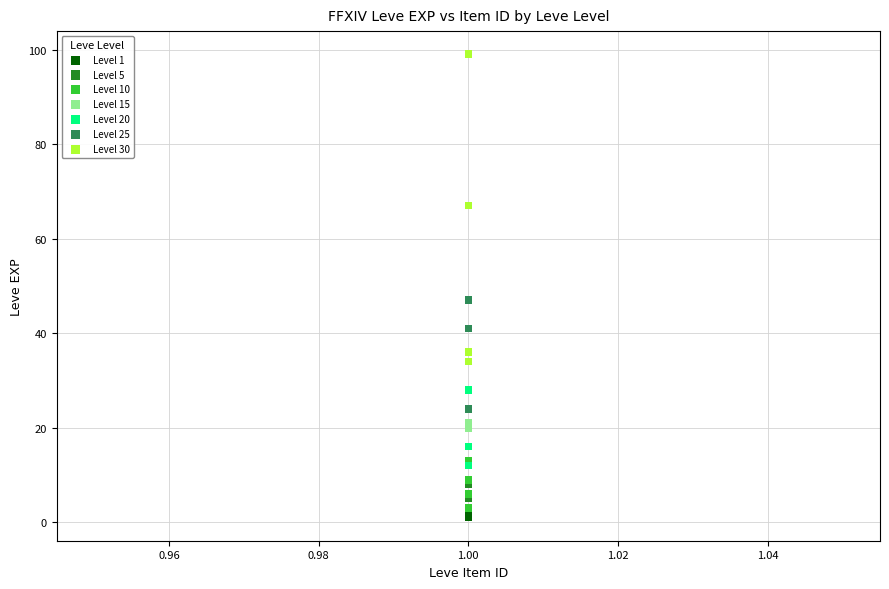

What are all the series names shown in the legend?

Level 1, Level 5, Level 10, Level 15, Level 20, Level 25, Level 30